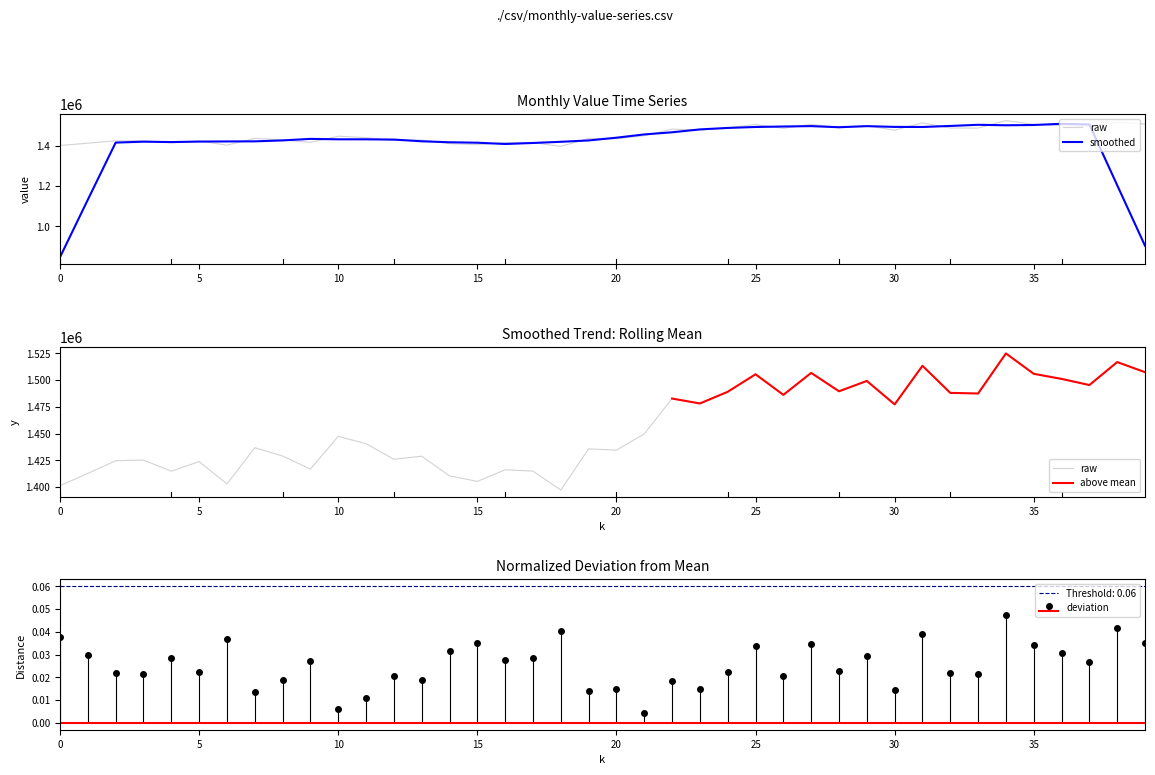

What is the difference between the smoothed values at 38 and 33?

299802.4